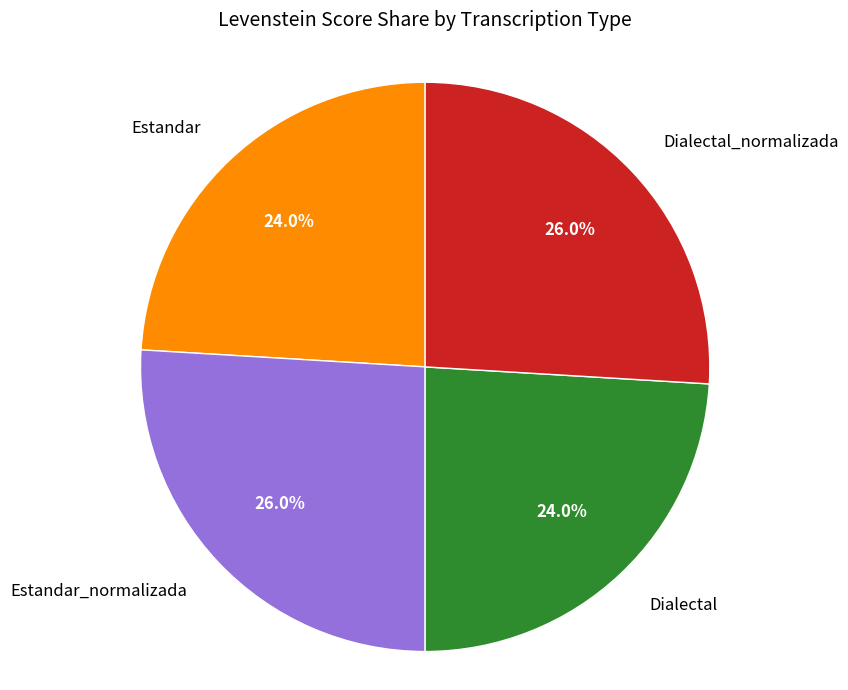

How many segments does this pie chart have?

4